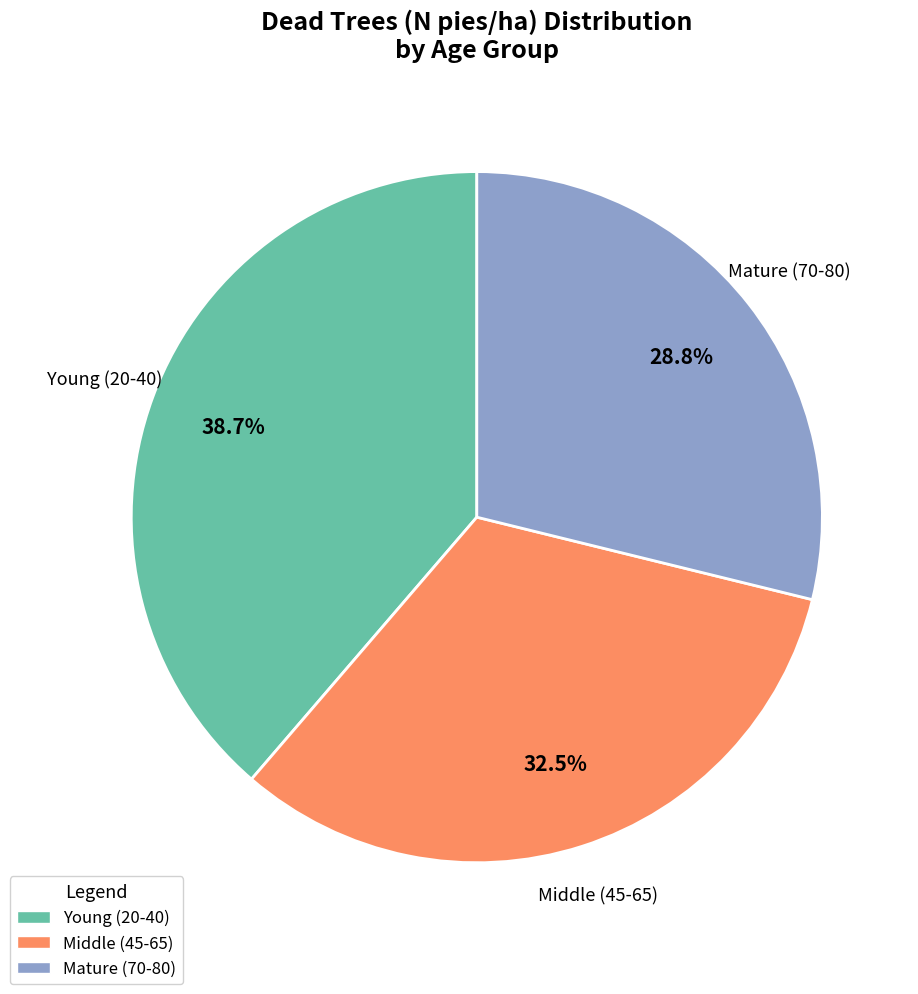

Is there any slice that represents more than half of the pie?

No